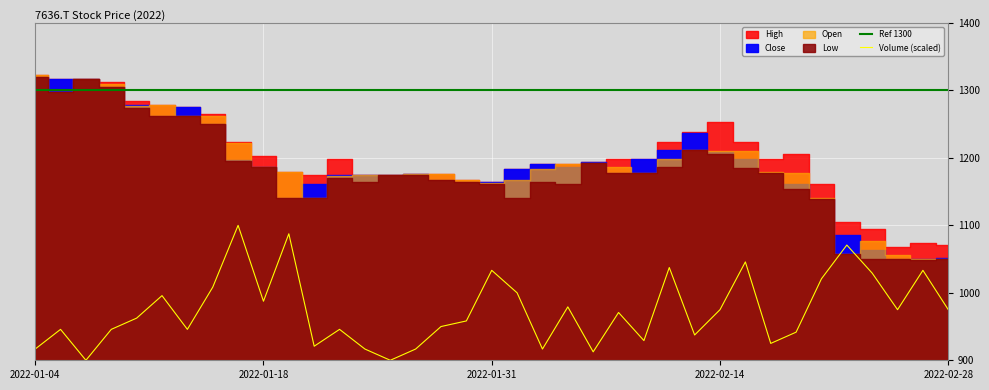

Reading right to left, extract all data points from this chart.

Ref 1300: 1300.0	1300.0	1300.0	1300.0	1300.0	1300.0	1300.0	1300.0	1300.0	1300.0	1300.0	1300.0	1300.0	1300.0	1300.0	1300.0	1300.0	1300.0	1300.0	1300.0	1300.0	1300.0	1300.0	1300.0	1300.0	1300.0	1300.0	1300.0	1300.0	1300.0	1300.0	1300.0	1300.0	1300.0	1300.0	1300.0	1300.0
Volume (scaled): 975.0	1033.3	975.0	1029.2	1070.8	1020.8	941.7	925.0	1045.8	975.0	937.5	1037.5	929.2	970.8	912.5	979.2	916.7	1000.0	1033.3	958.3	950.0	916.7	900.0	916.7	945.8	920.8	1087.5	987.5	1100.0	1008.3	945.8	995.8	962.5	945.8	900.0	945.8	916.7